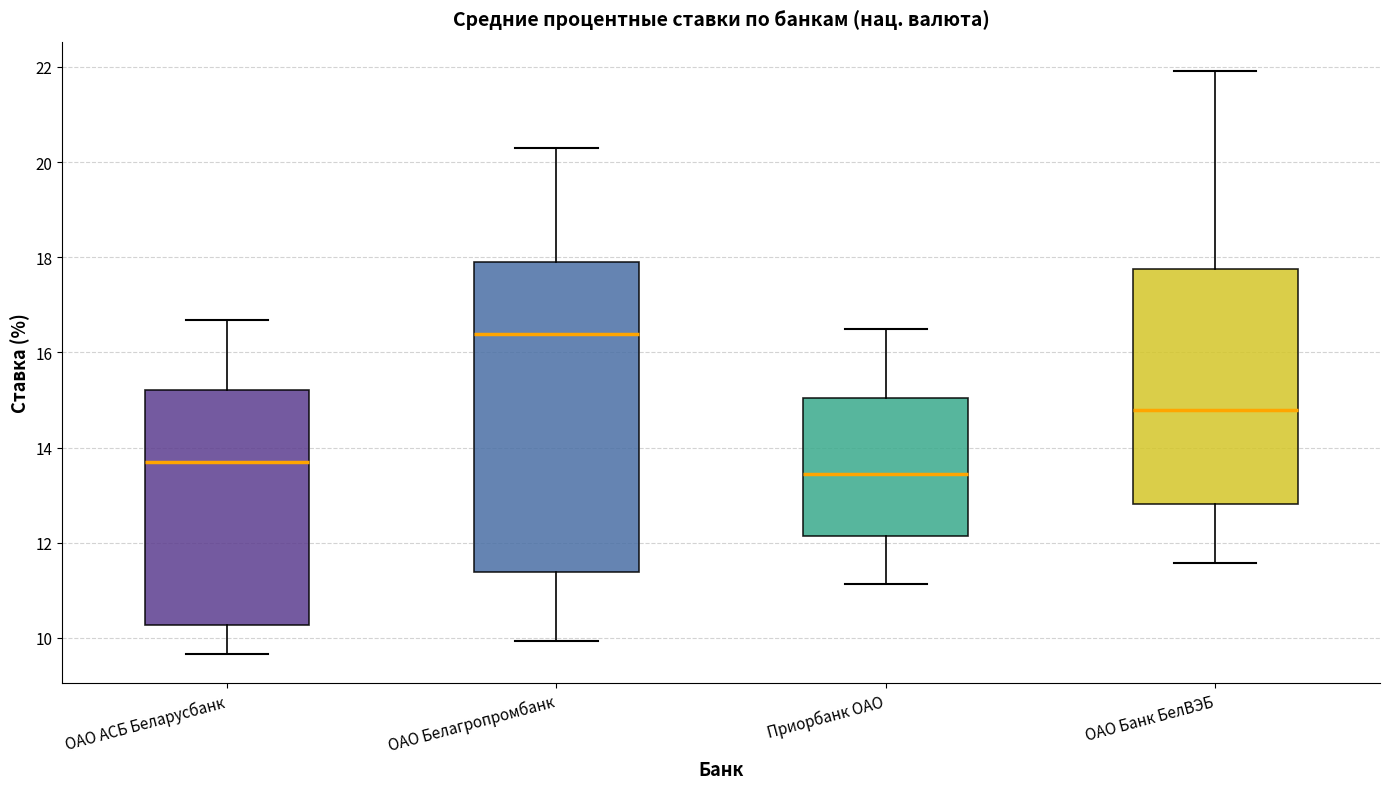

Which box's median line is the highest?

ОАО Белагропромбанк